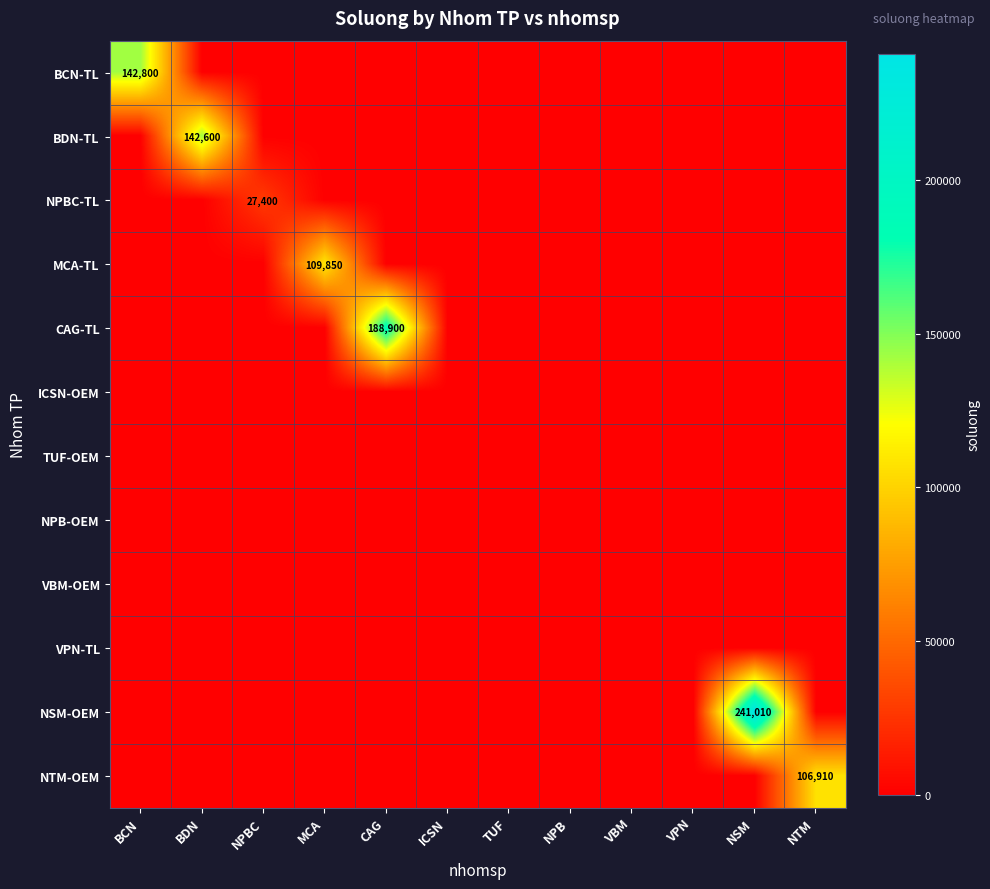

List the labels in order of VPN-TL value, smallest first.

BCN, BDN, NPBC, MCA, CAG, ICSN, TUF, NPB, VBM, VPN, NSM, NTM